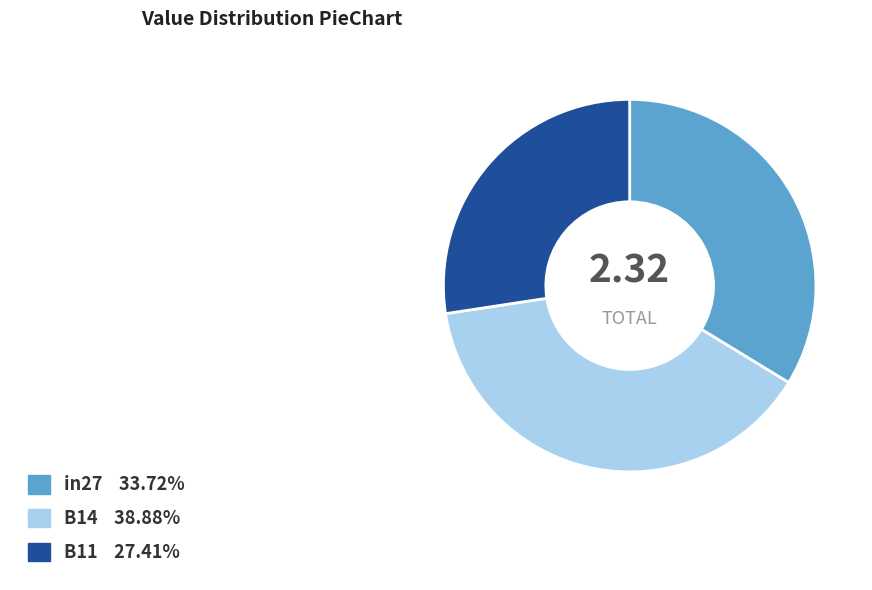

True or false: B11 accounts for 27% of the total.

True